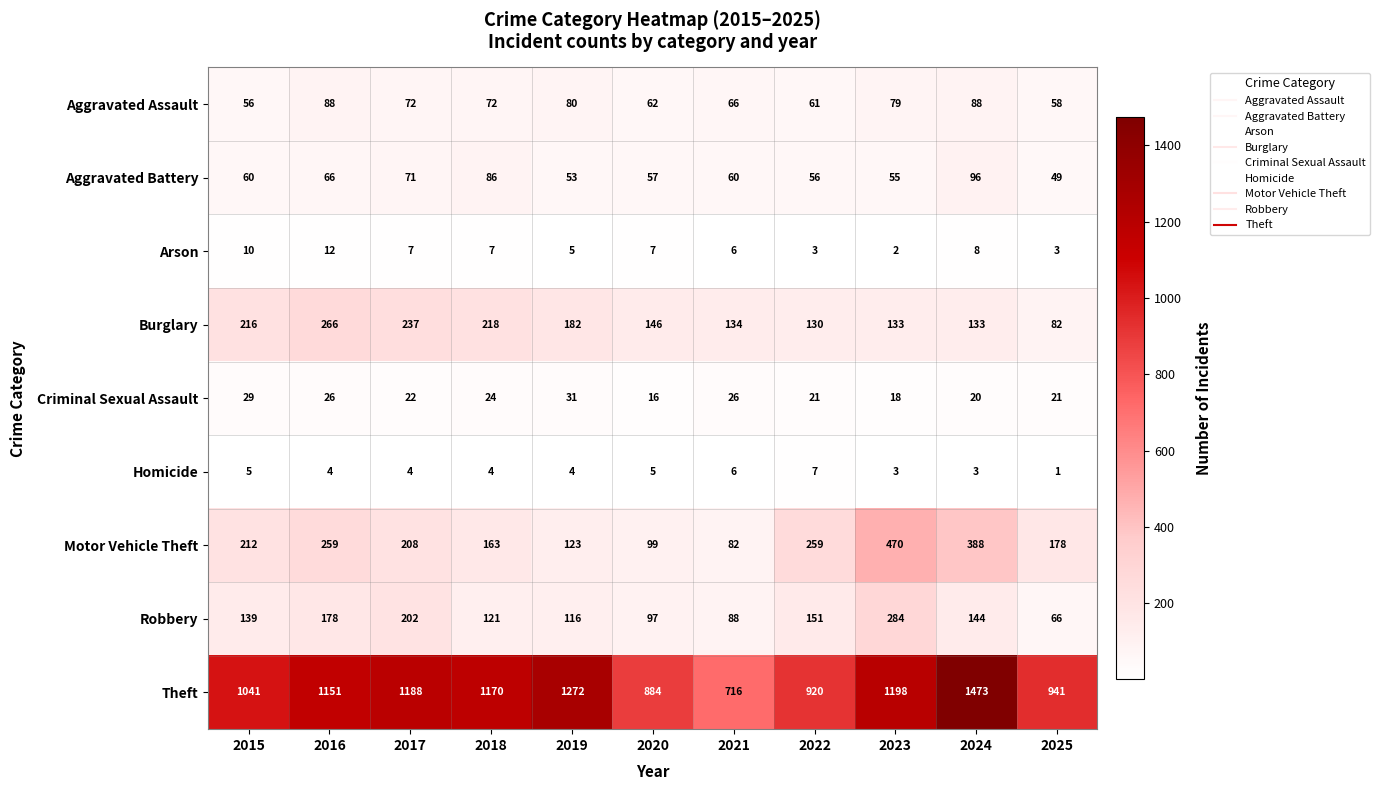

The value of Aggravated Assault at 2016 is 27. True or false?

False